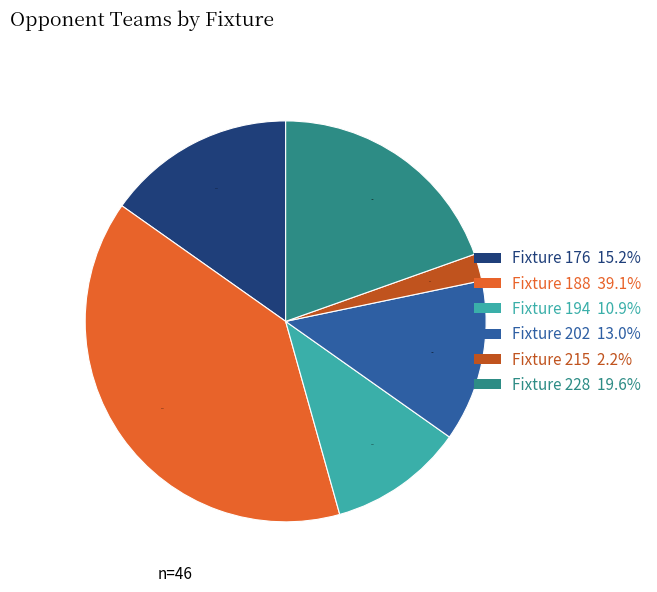

Count the number of slices in the pie.

6